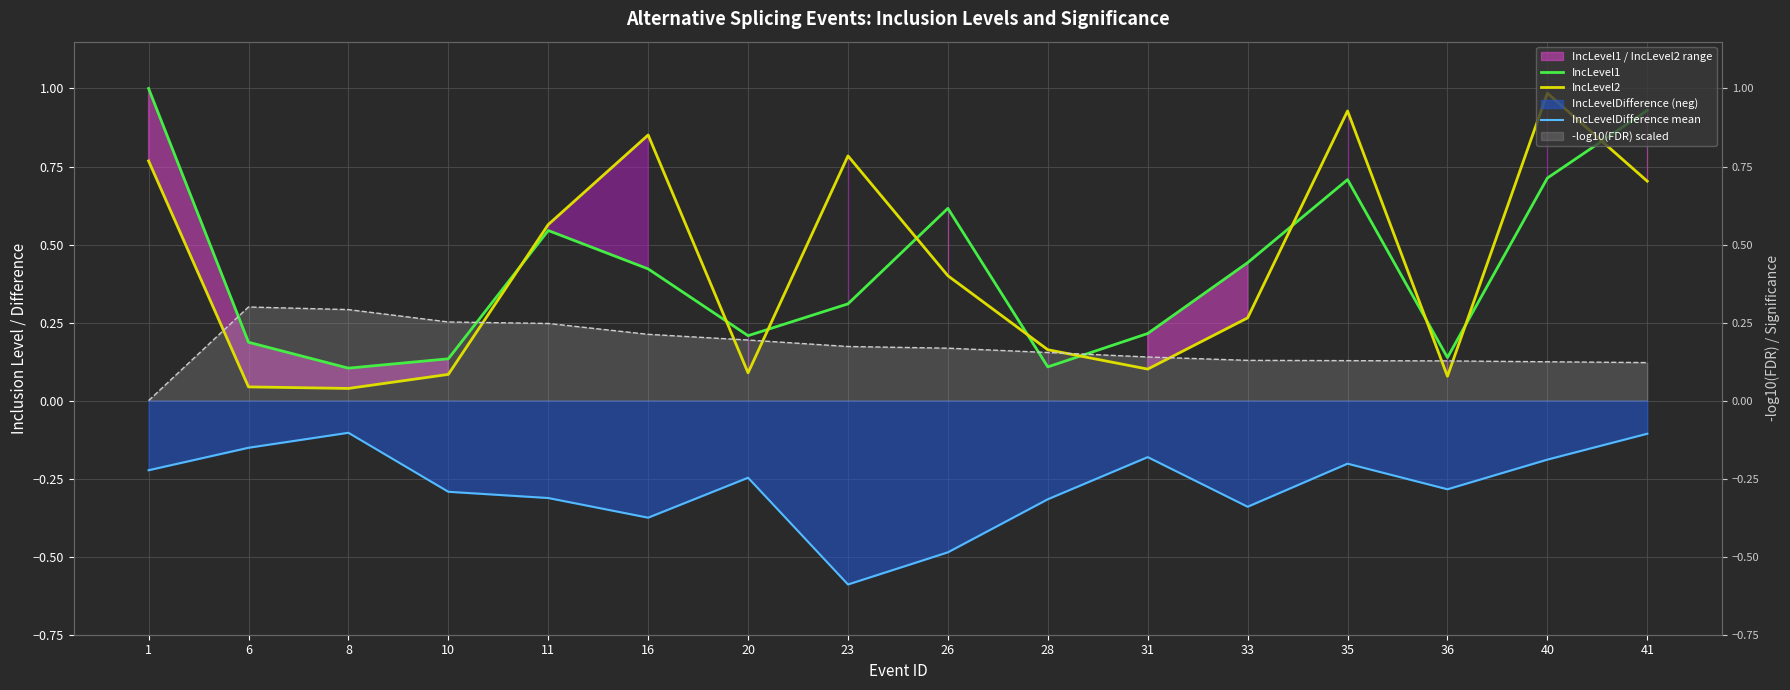

What is the sum of the IncLevel2 values at 16 and 35?

1.8